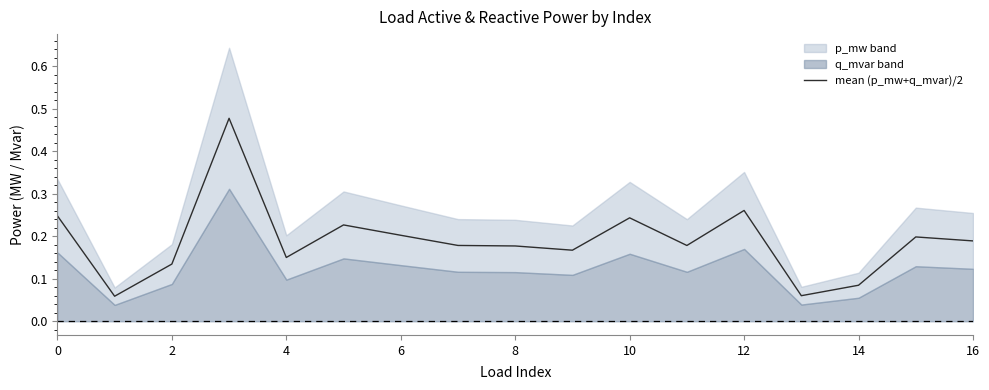

The mean (p_mw+q_mvar)/2 series shows 0.4 at 10. True or false?

False